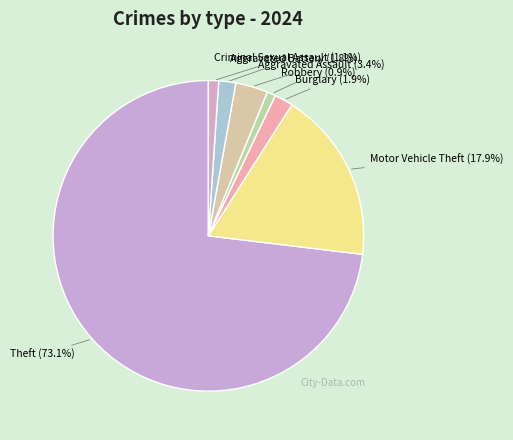

Which category has the biggest portion of the pie?

Theft